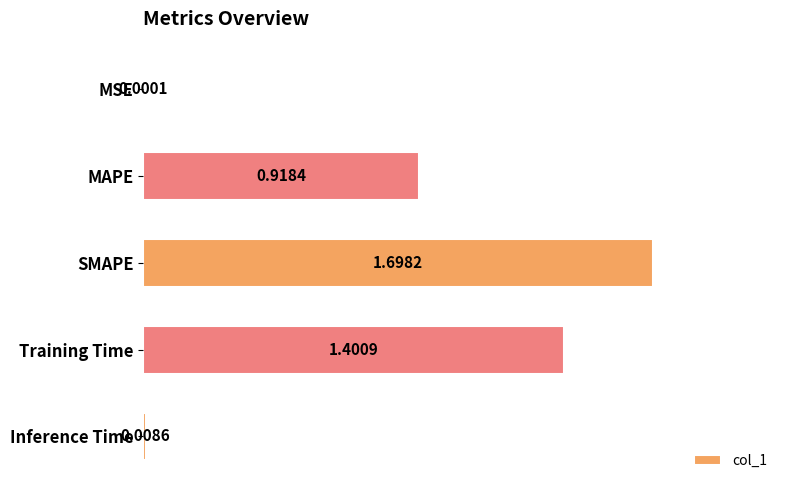

What is the average value?

0.8